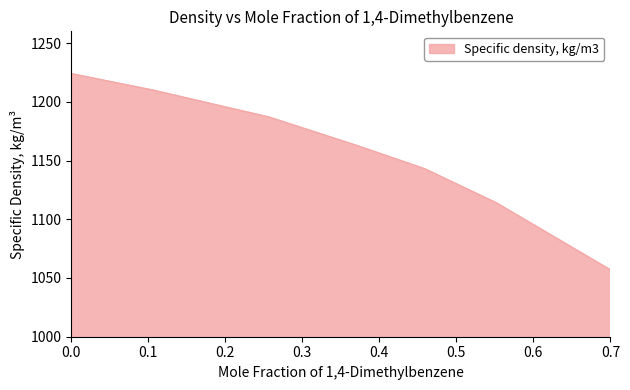

What is the smallest value displayed?

1057